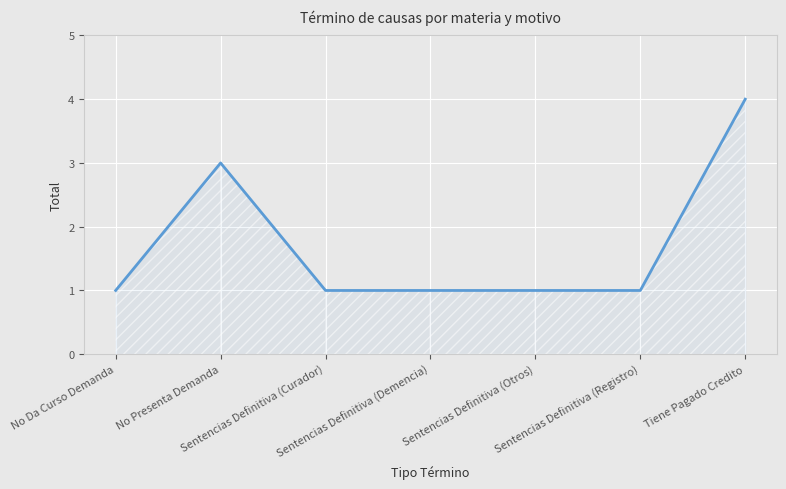

Reading left to right, list all the values displayed in this chart.

No Da Curso Demanda=1	No Presenta Demanda=3	Sentencias Definitiva (Curador)=1	Sentencias Definitiva (Demencia)=1	Sentencias Definitiva (Otros)=1	Sentencias Definitiva (Registro)=1	Tiene Pagado Credito=4